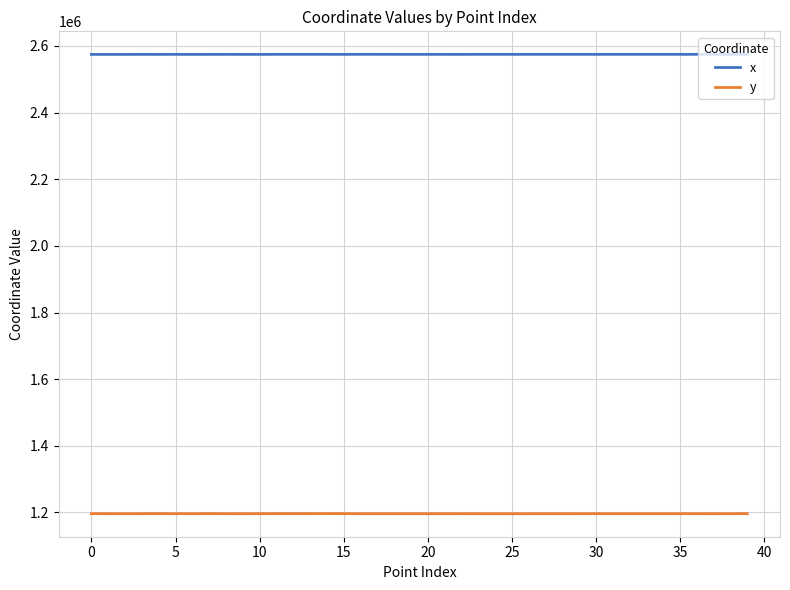

What is the minimum value for x?

2574738.2